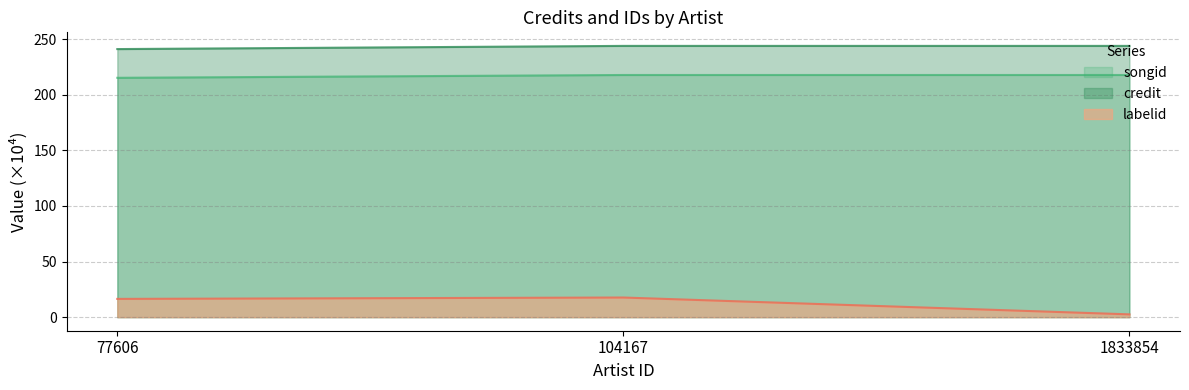

Between 77606 and 104167, which series saw the biggest shift?

songid